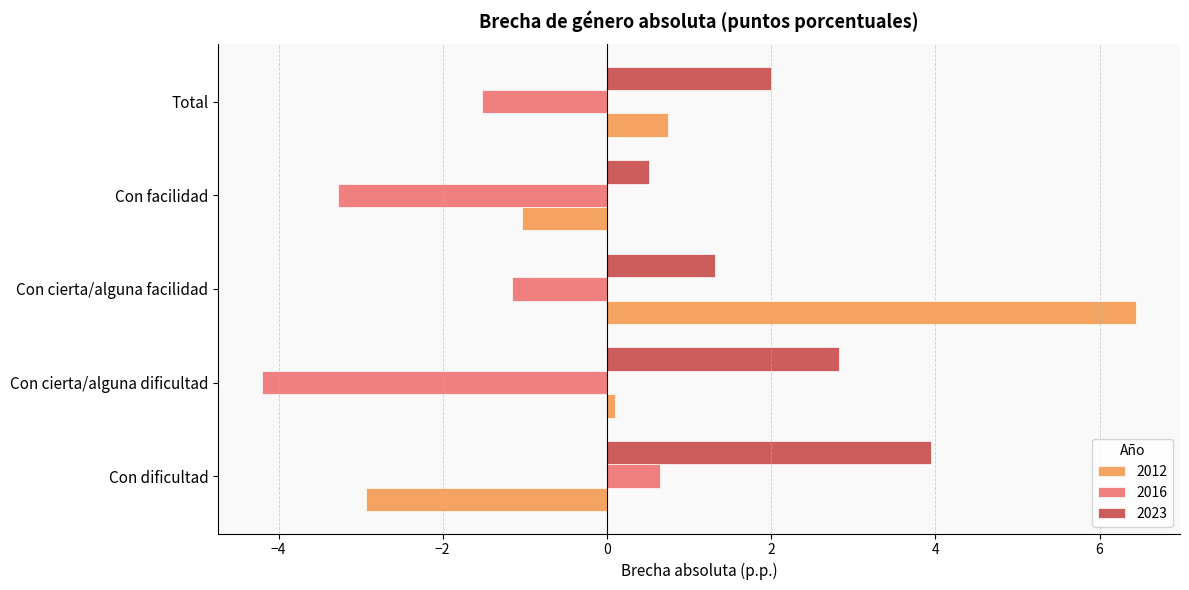

What is the difference between the 2012 values at Con dificultad and Total?

3.7